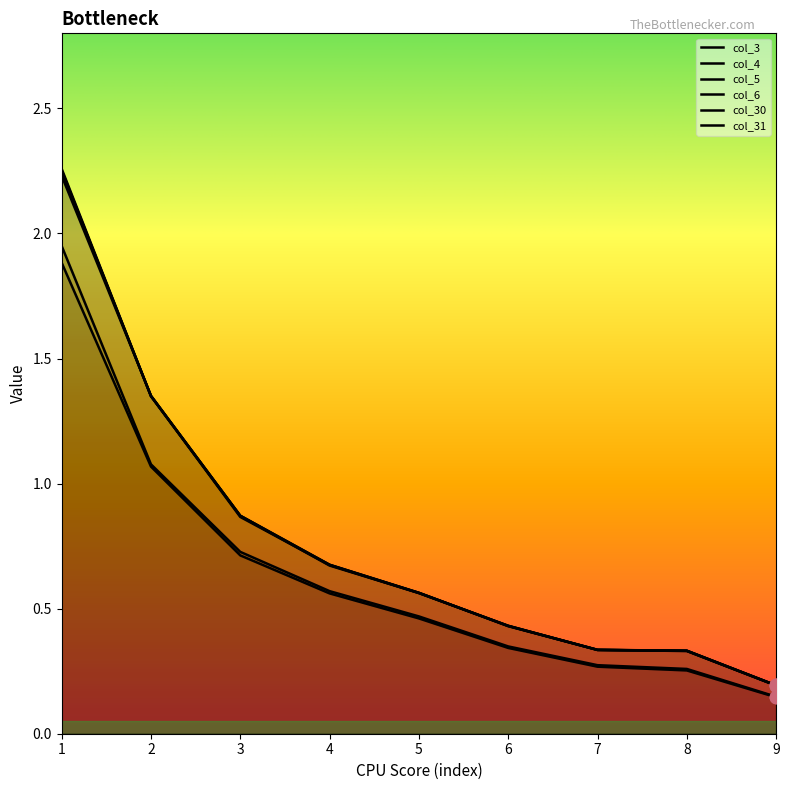

What are all the series names shown in the legend?

col_3, col_4, col_5, col_6, col_30, col_31